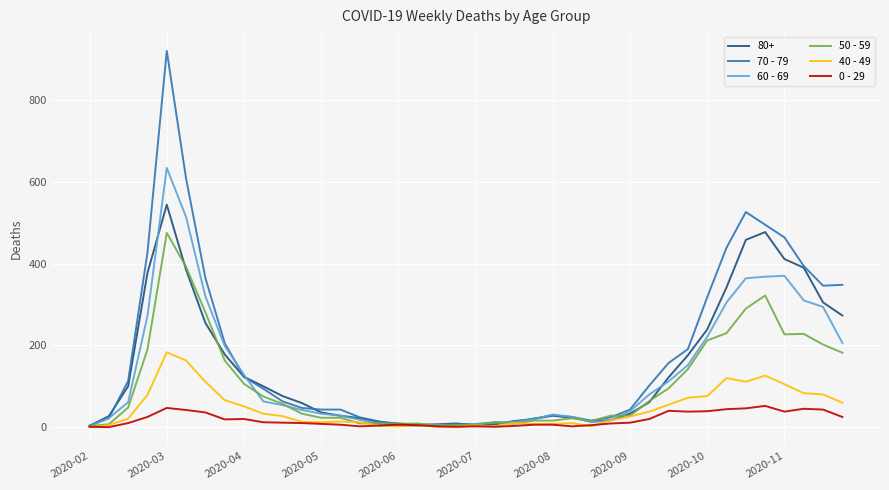

How many distinct data groups are displayed?

6